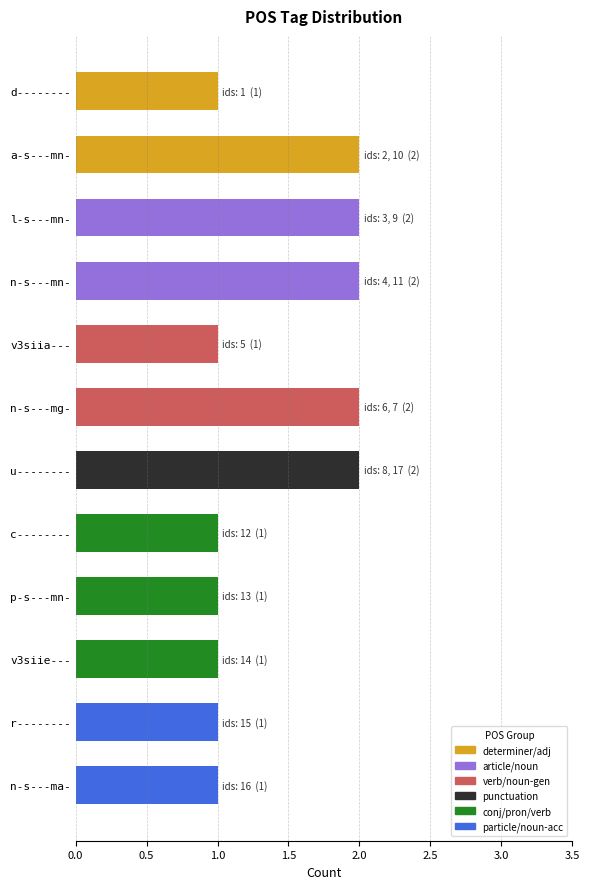

Approximately how many times larger is the value at p-s---mn- compared to n-s---mg-?

0.5